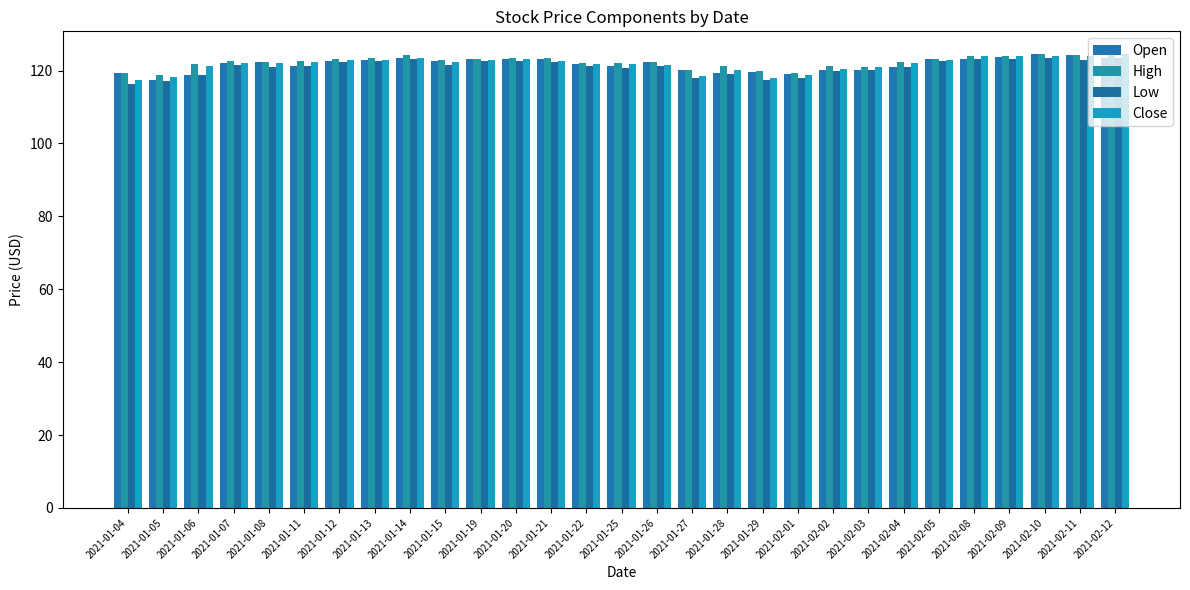

What is the label of the 18th bar from the right?

2021-01-20